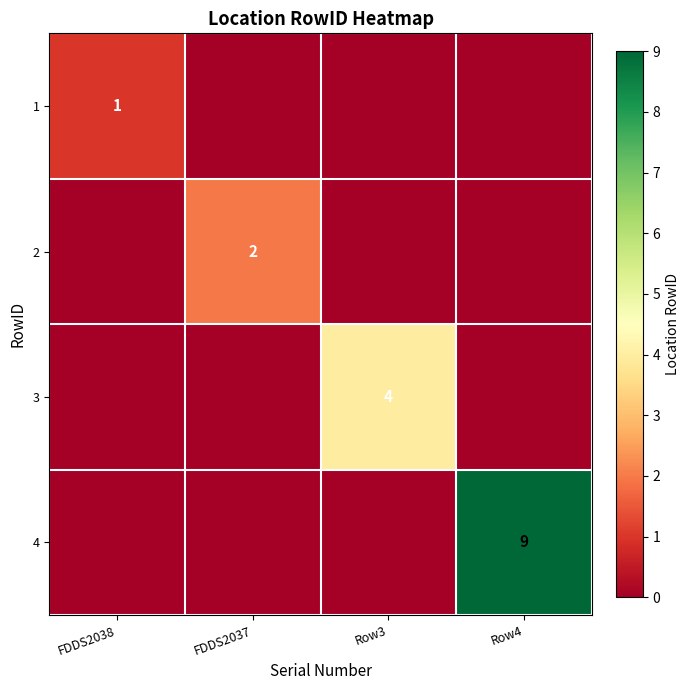

The 3 series shows 6 at Row3. True or false?

False